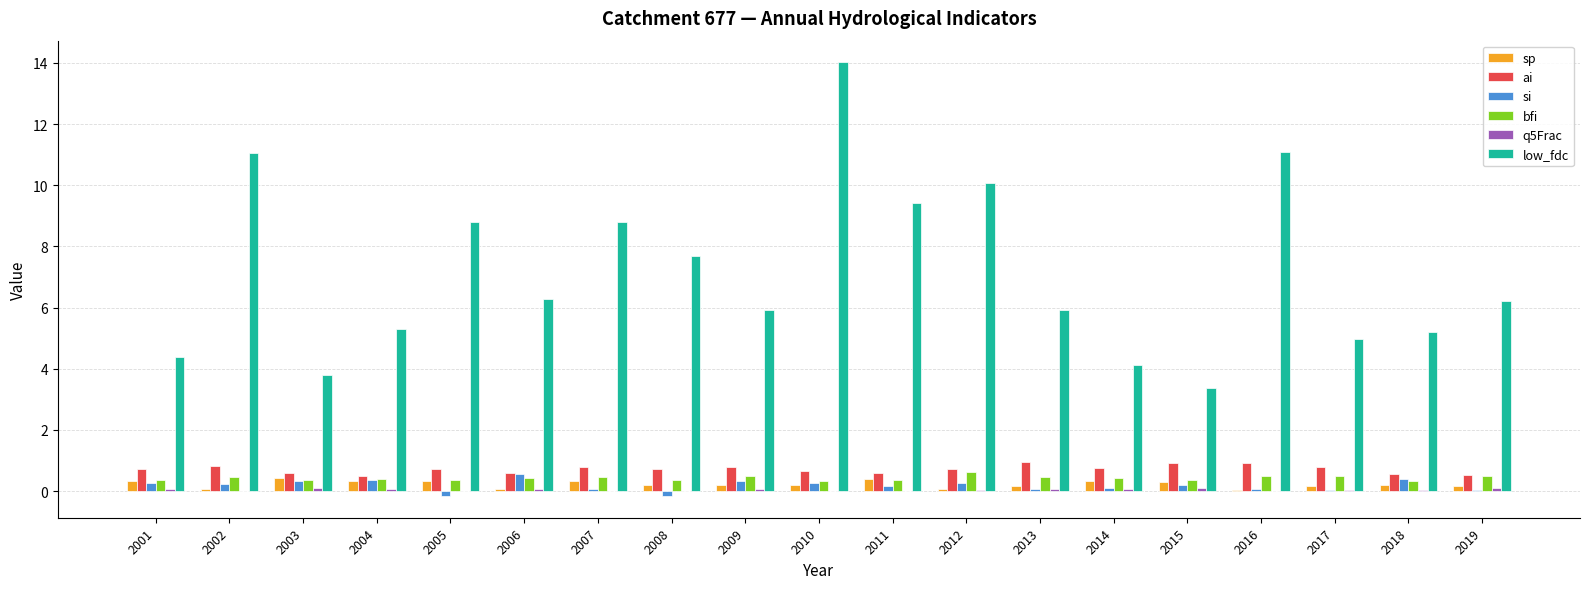

Between 2005 and 2010, which series saw the biggest shift?

low_fdc